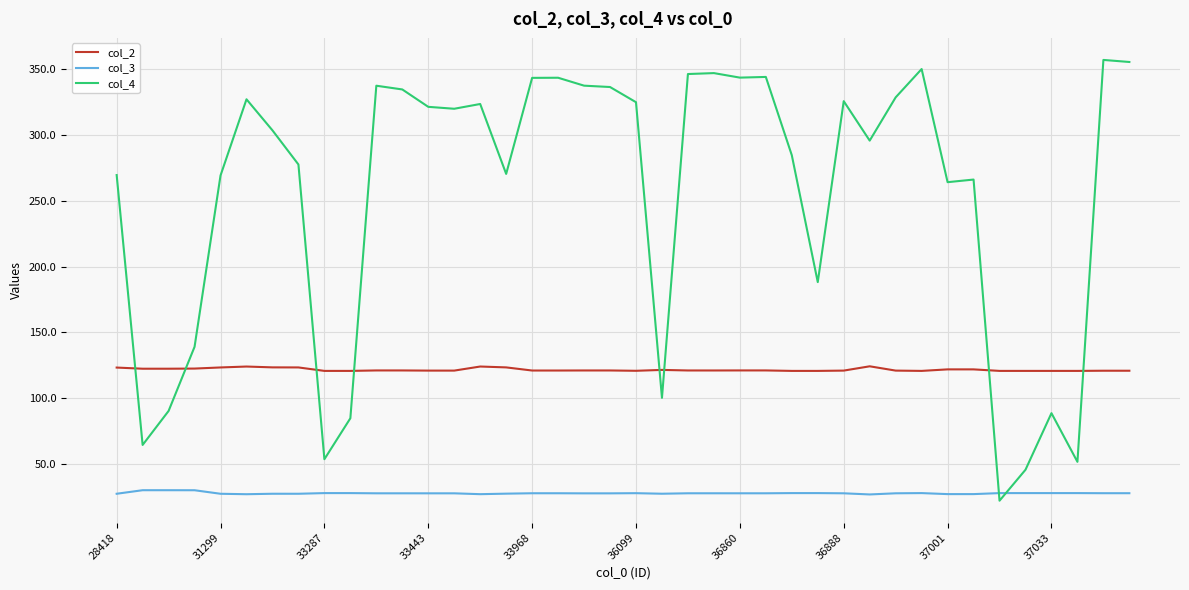

Which series has the largest total across all categories?

col_4